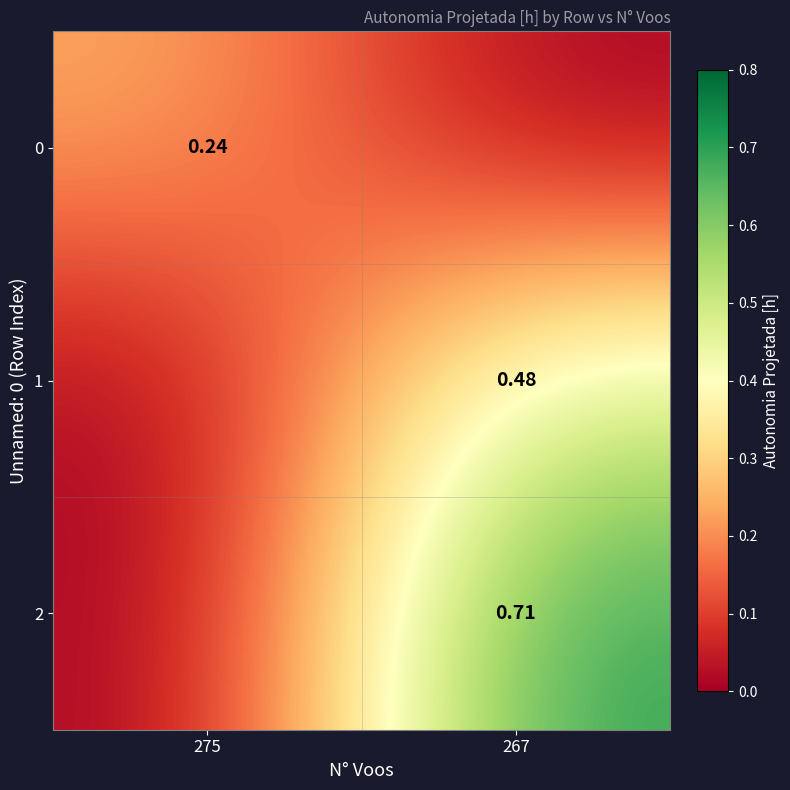

What value does the 1 series have at 267?

0.5